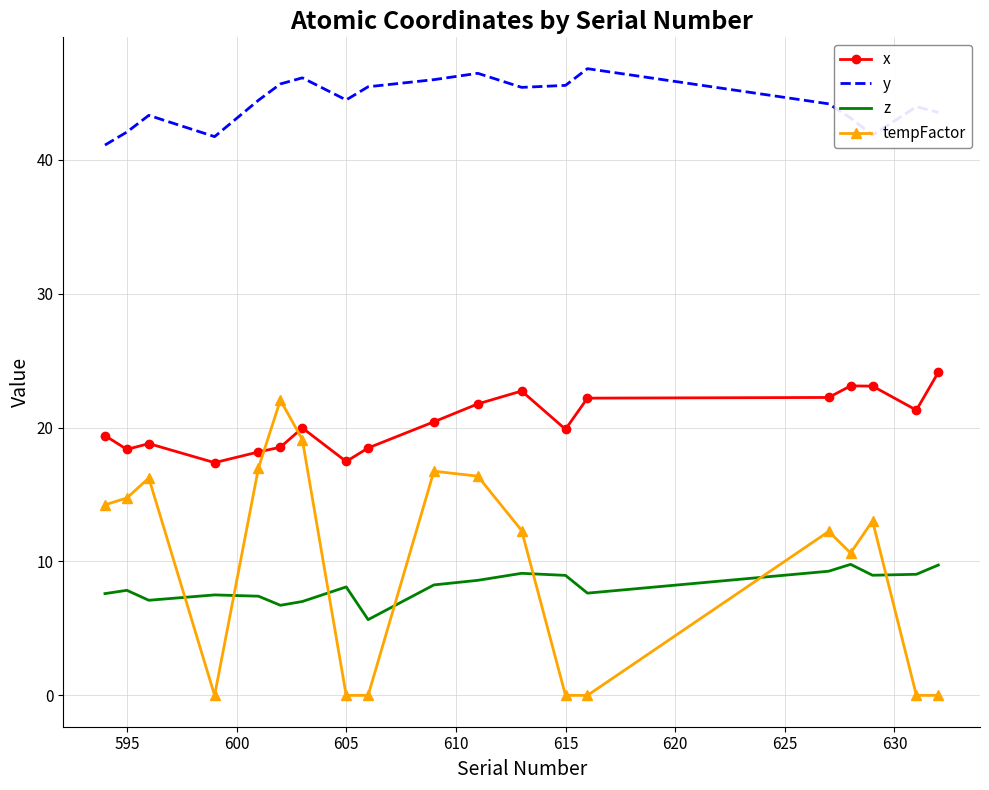

What is the highest value of the tempFactor series?

22.1